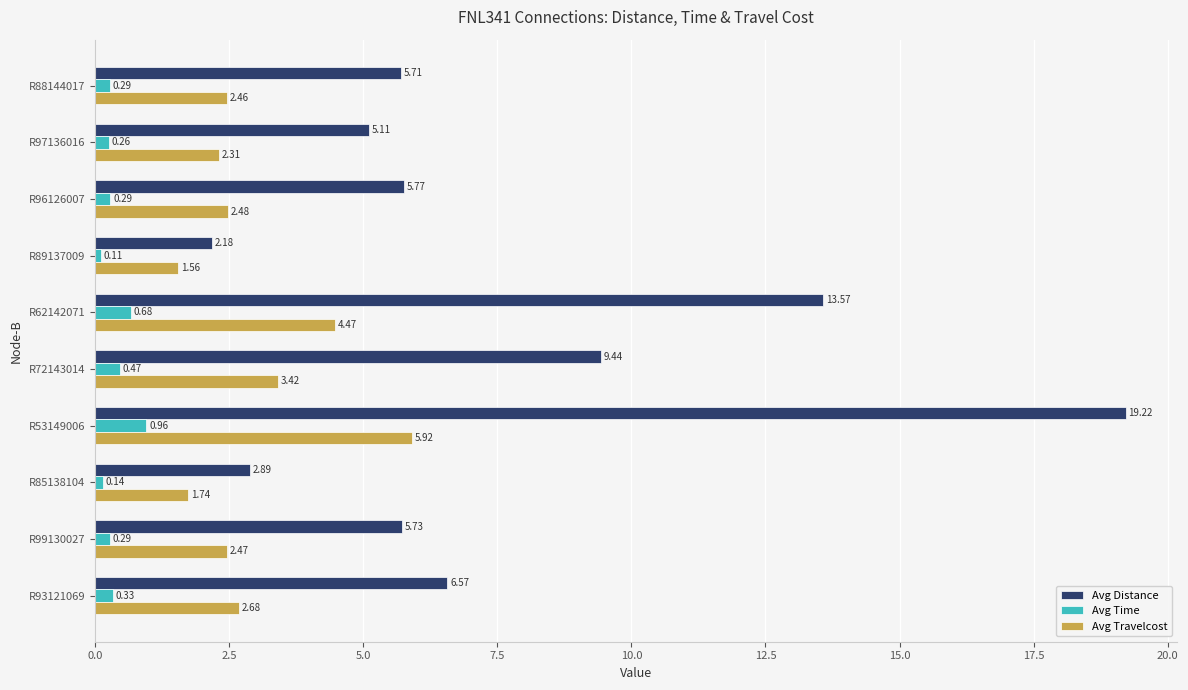

List the series in order of their overall mean, highest first.

Avg Distance, Avg Travelcost, Avg Time